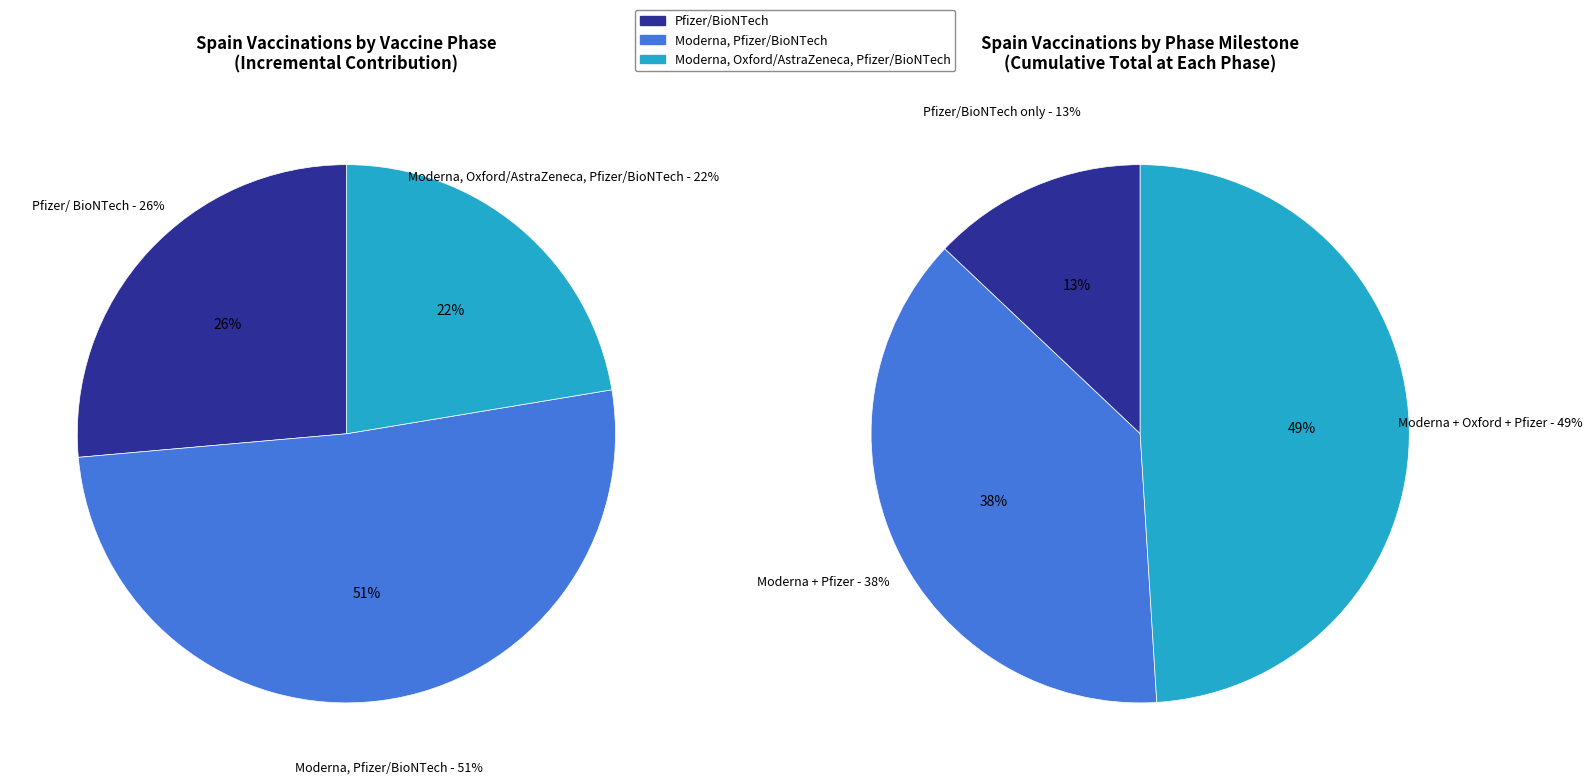

To the nearest percent, what is the average slice percentage?

33%